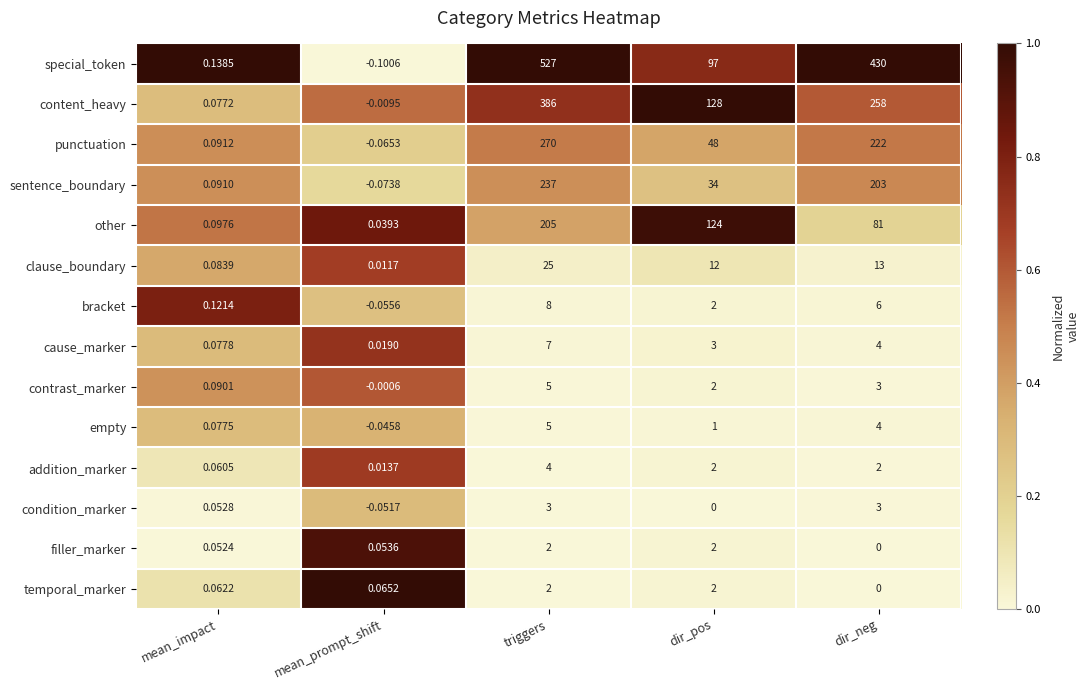

Which series has the largest range (max minus min)?

special_token